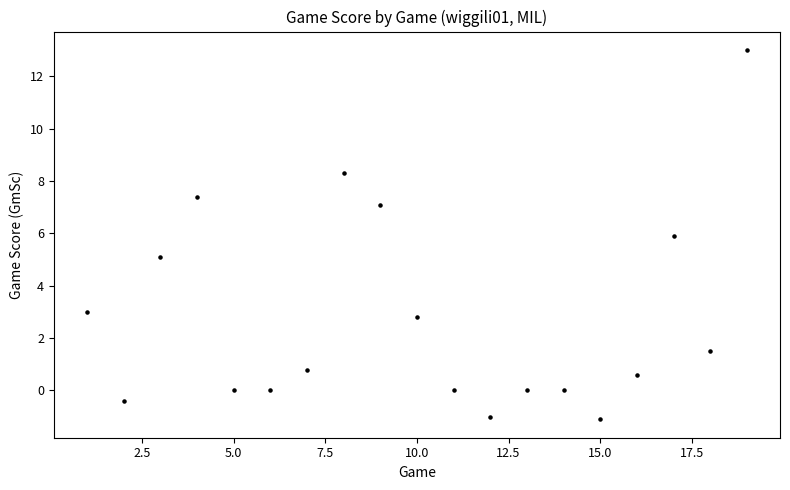

What is the range of Y values (max minus min)?

14.1